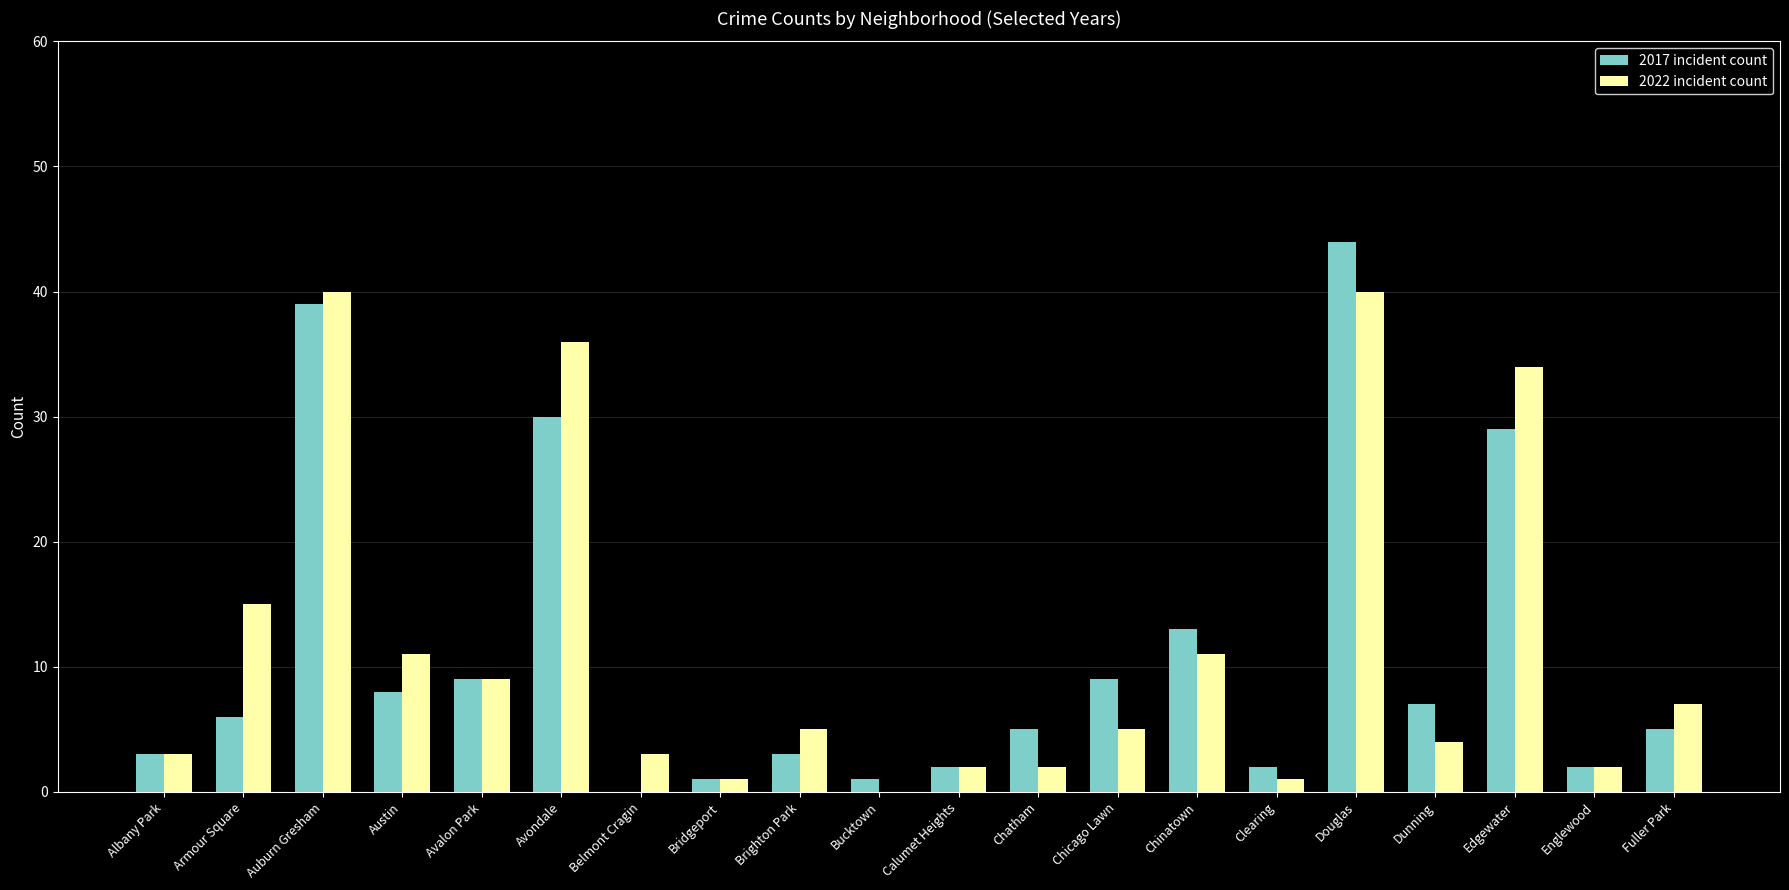

Which series has the largest total across all categories?

2022 incident count